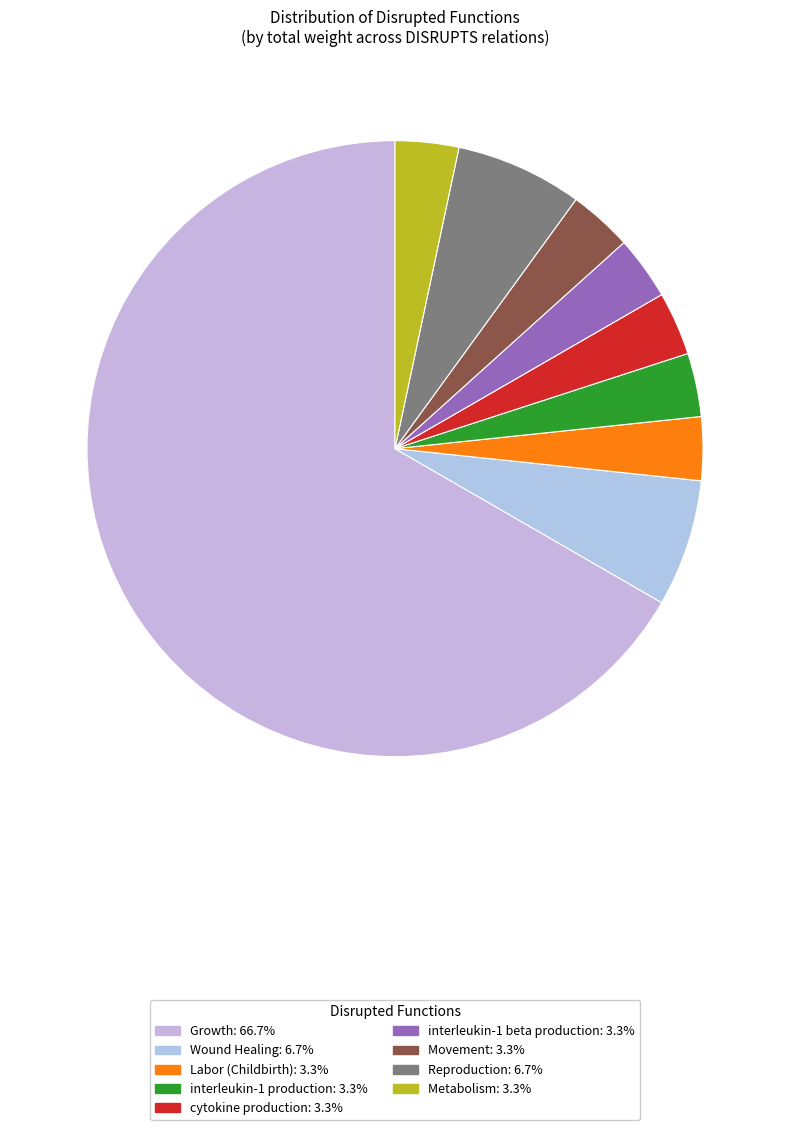

Which category has the biggest portion of the pie?

Growth